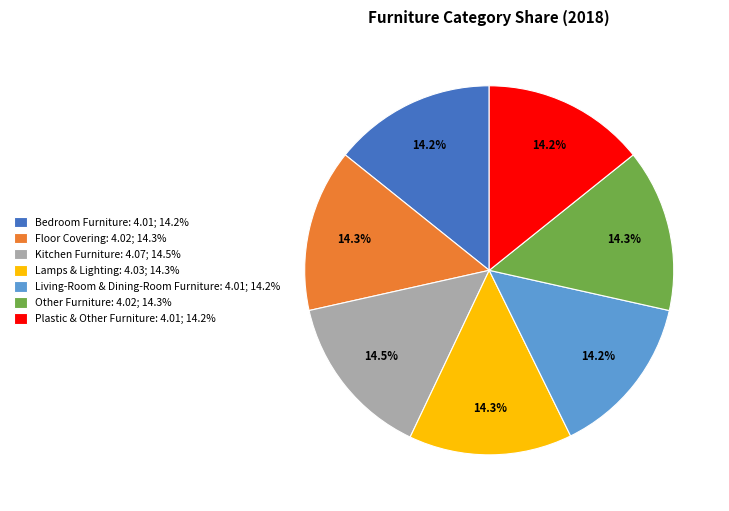

To the nearest percent, what portion does Living-Room & Dining-Room Furniture represent?

14%